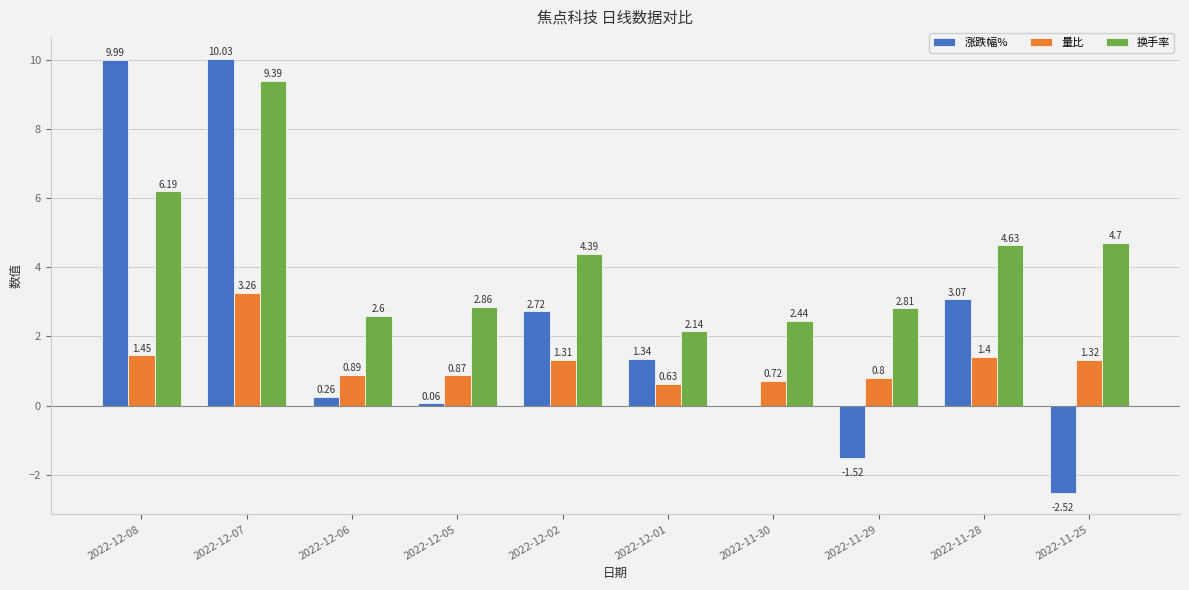

Which series changed the most between 2022-12-05 and 2022-12-02?

涨跌幅%